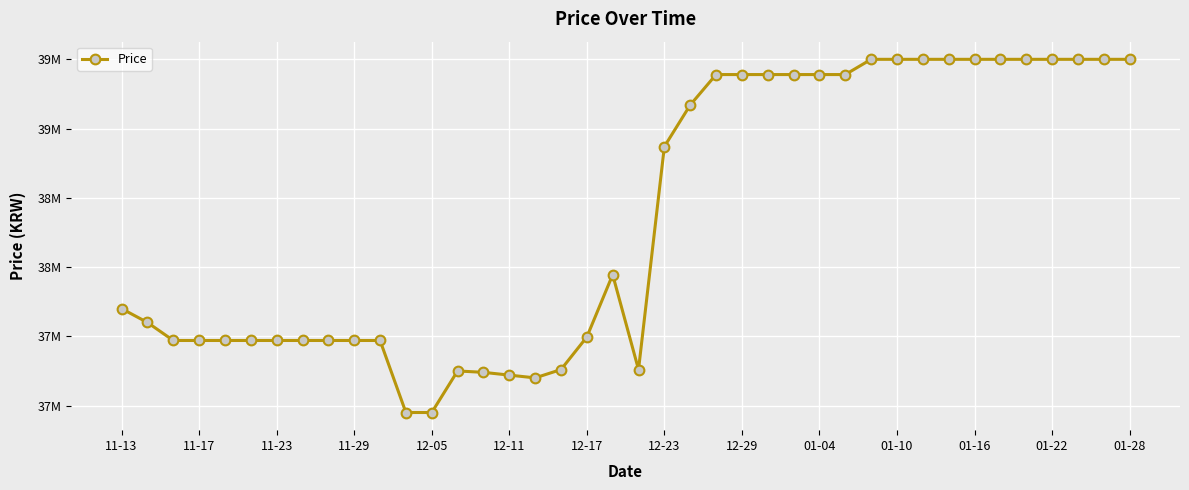

What is the greatest value displayed?

39500000